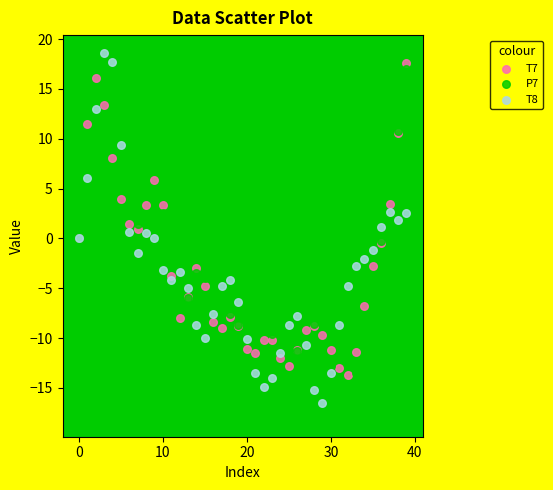

What are all the series names shown in the legend?

T7, P7, T8